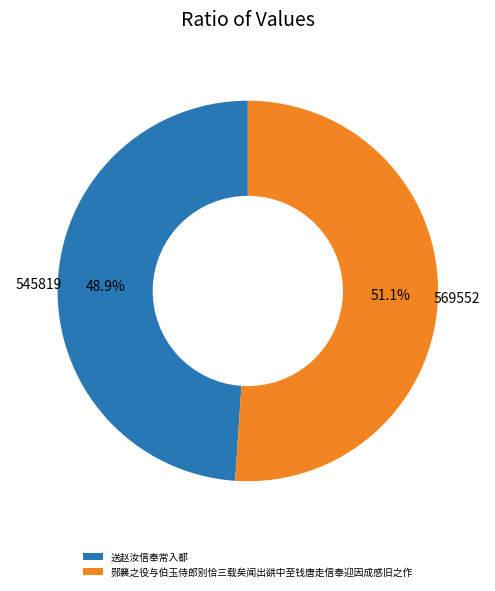

To the nearest percent, what is the combined percentage of 送赵汝信奉常入都 and 郧襄之役与伯玉侍郎别恰三载矣闻出谼中至钱唐走信奉迎因成感旧之作?

100%